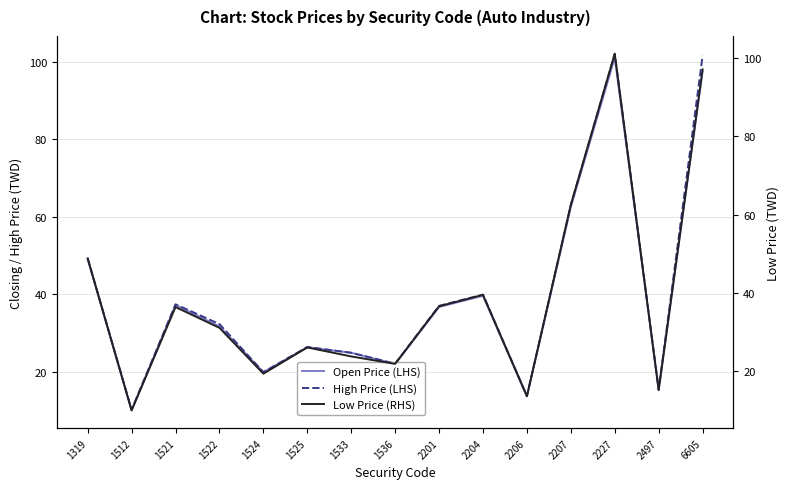

True or false: High Price (LHS) has a value of 6.2 at 2497.

False